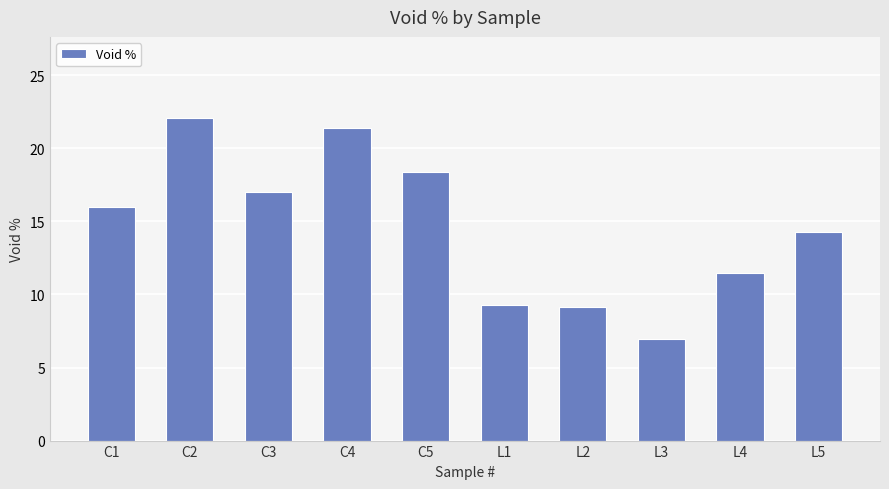

What is the average value?

14.6